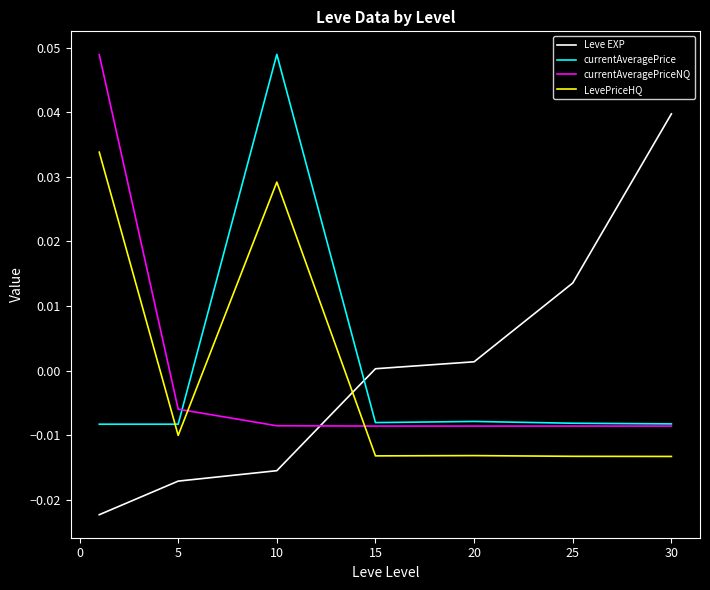

How many times do LevePriceHQ and currentAveragePrice cross each other?

1